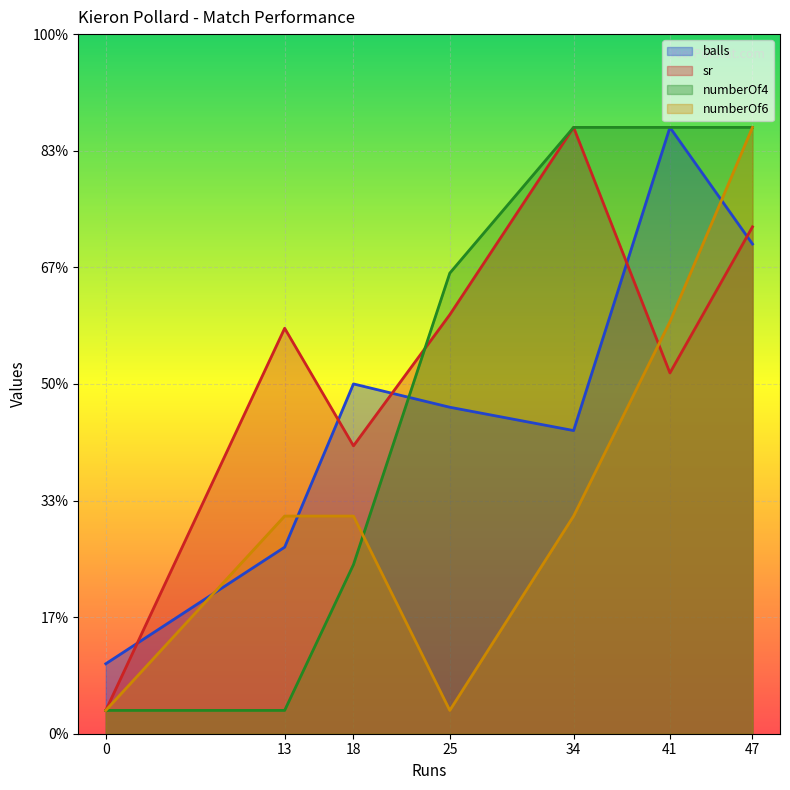

What are all the series names shown in the legend?

balls, sr, numberOf4, numberOf6